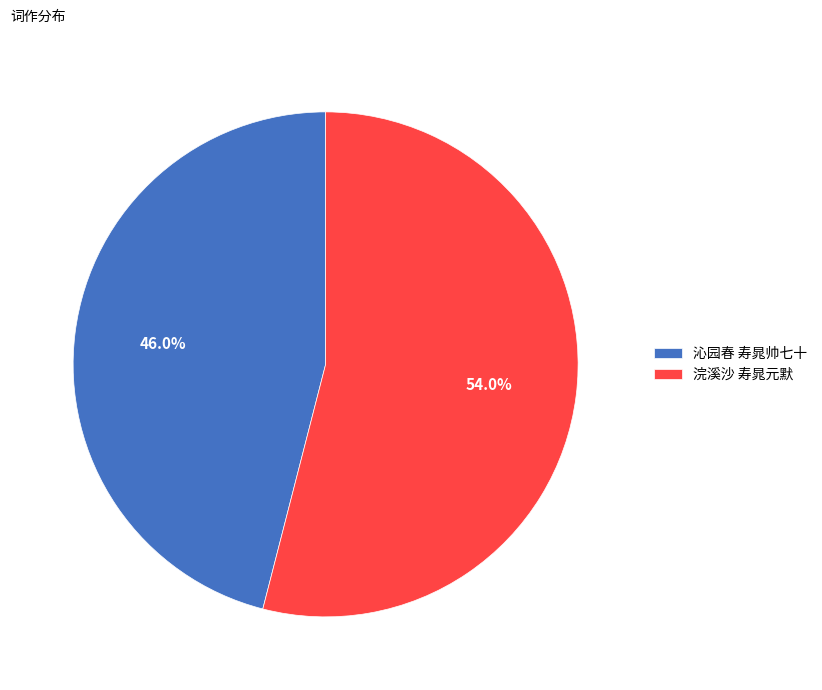

Does 沁园春 寿晁帅七十 represent more than half of the total?

No